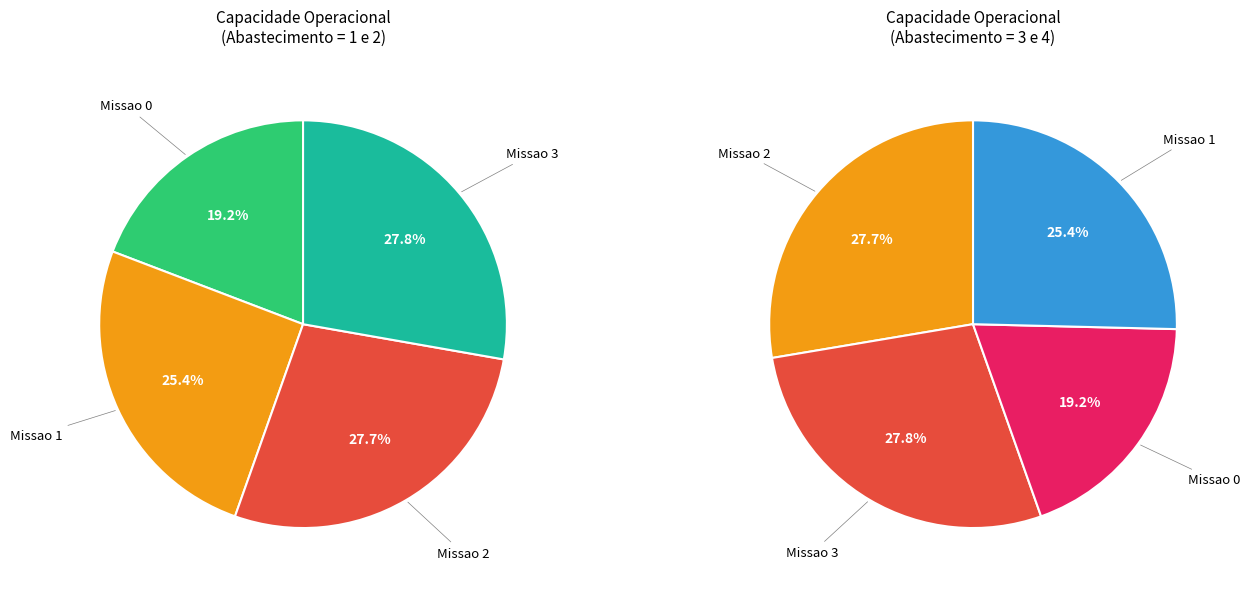

Approximately how many times larger is the value at Missao 3 compared to Missao 0?

1.4